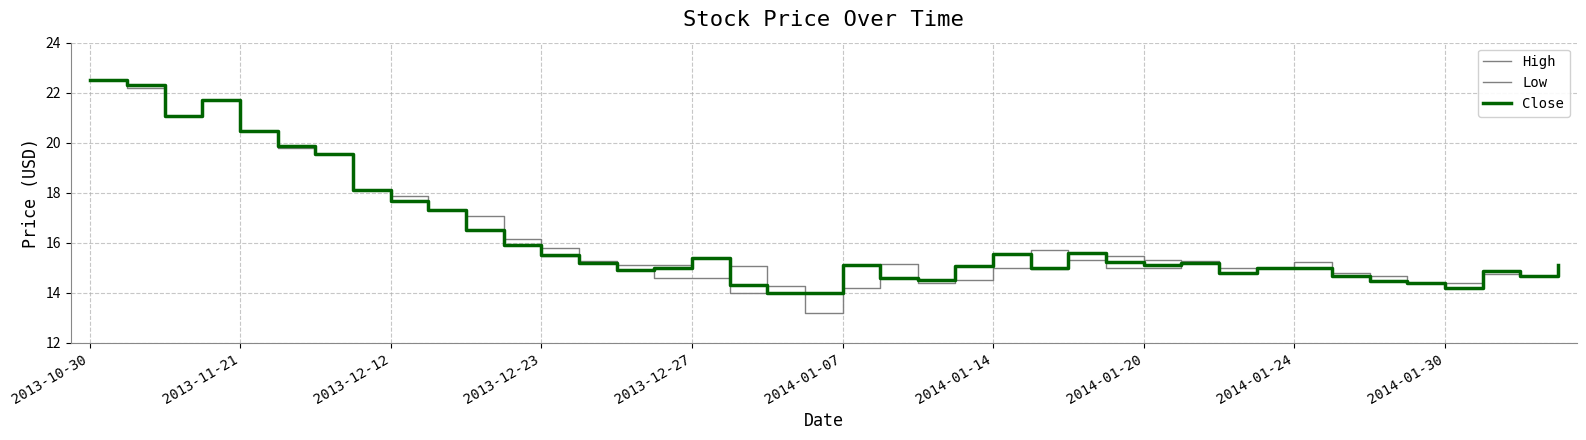

Does the chart display data point markers on the line(s)?

No